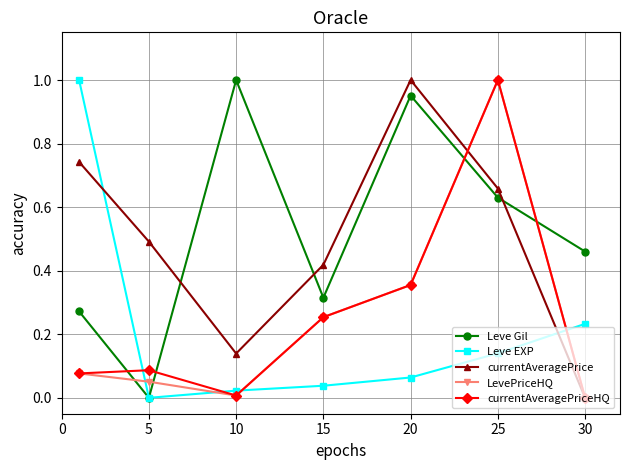

True or false: Leve EXP and LevePriceHQ cross at least once.

True